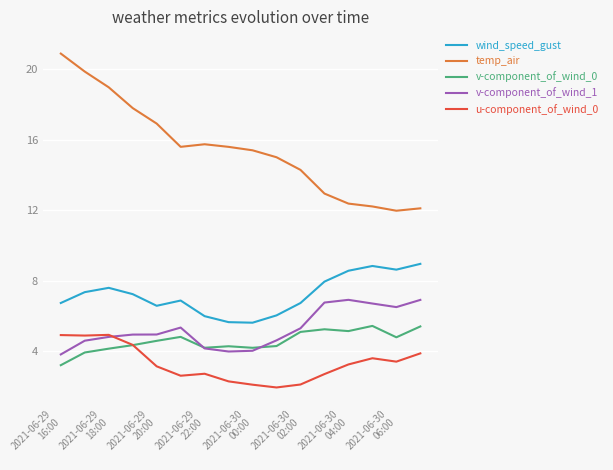

What is the greatest value displayed?

20.9